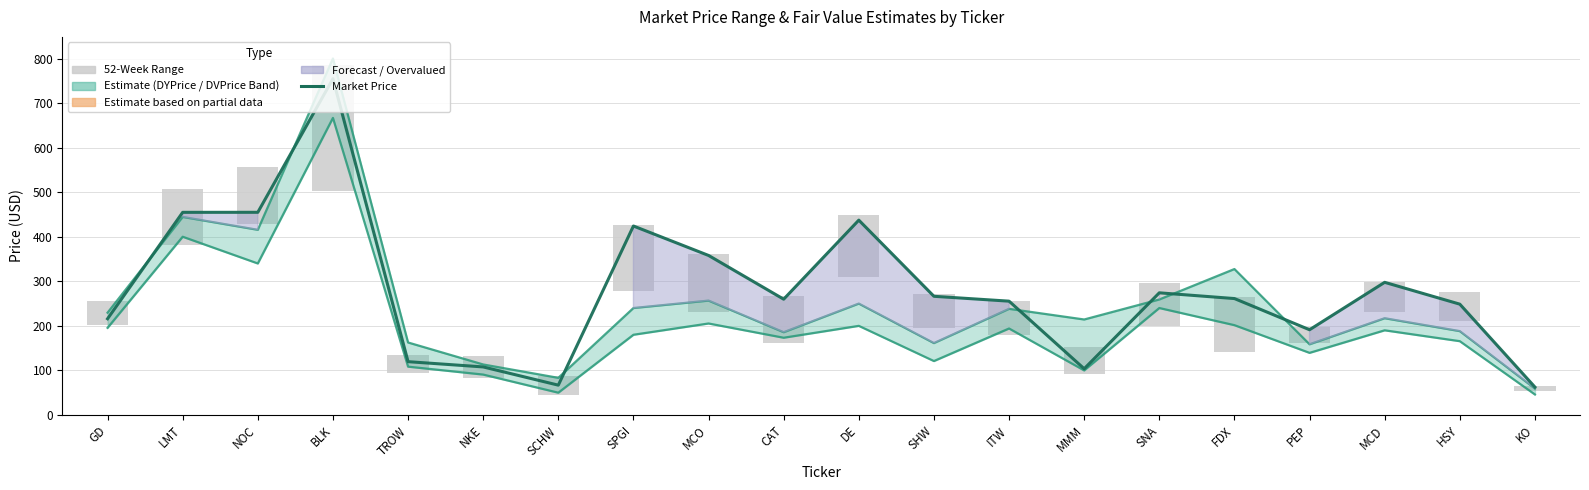

What is the label of the 19th bar from the left?

HSY